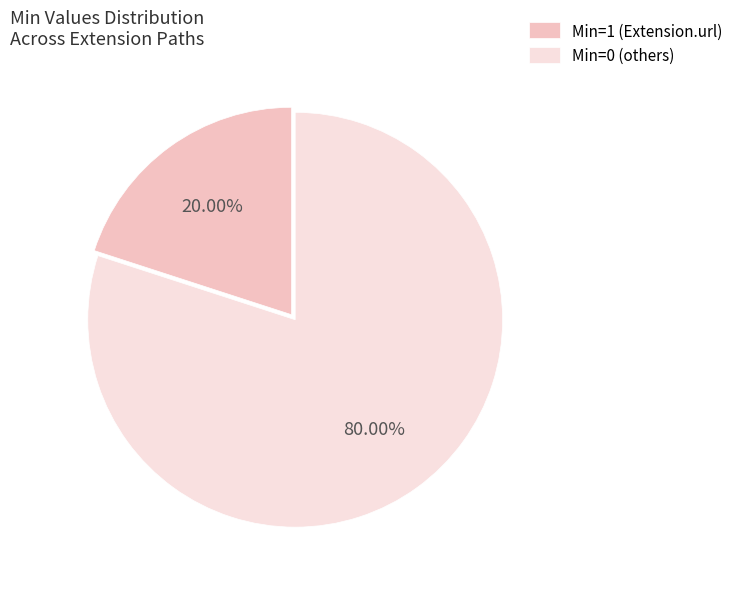

Is there a majority slice in this chart?

Yes